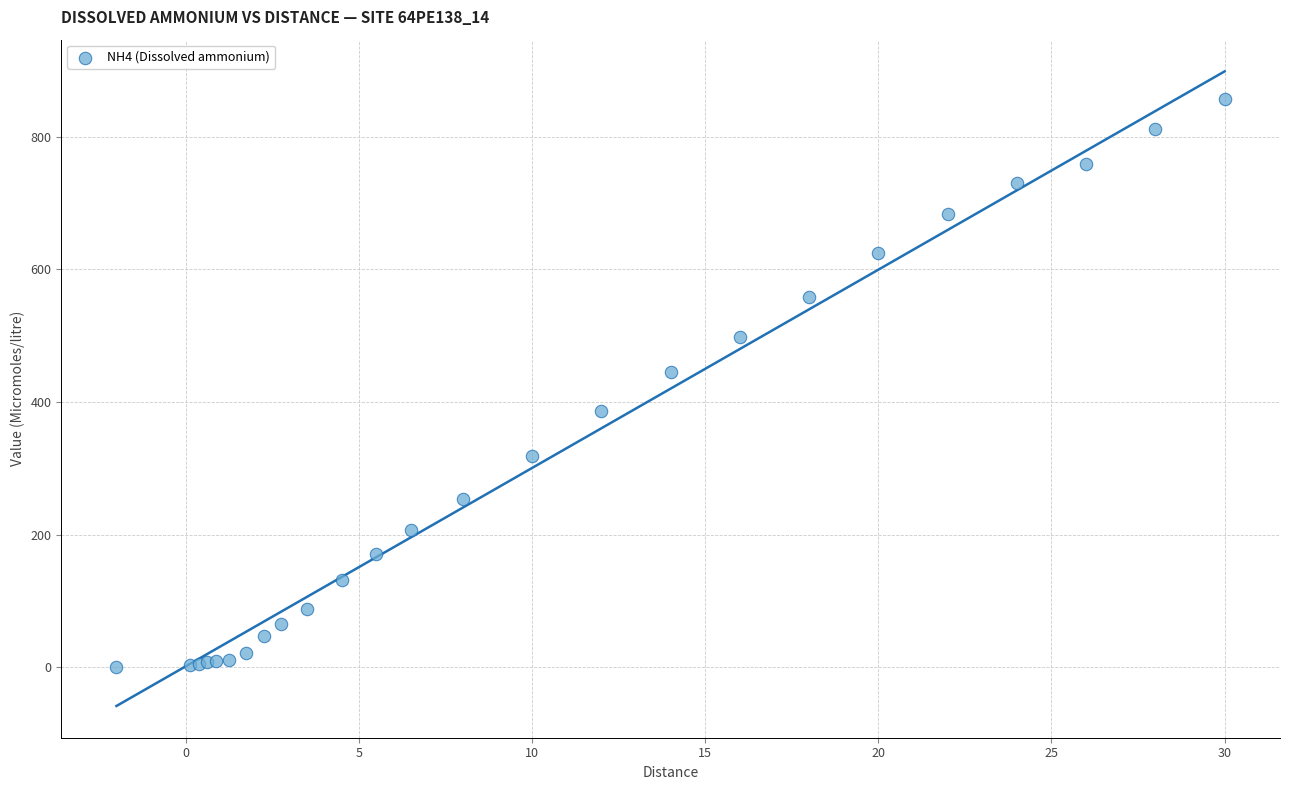

What Y value in the scatter plot is closest to 428?

445.2